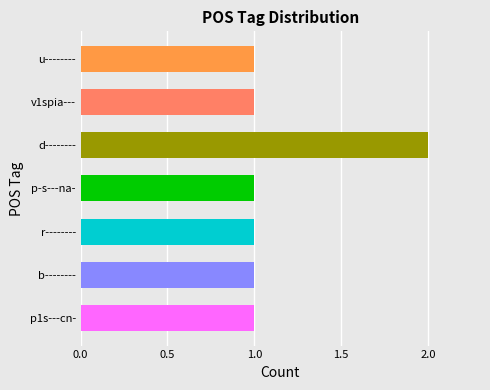

Is it true that the value at b-------- is 1?

True